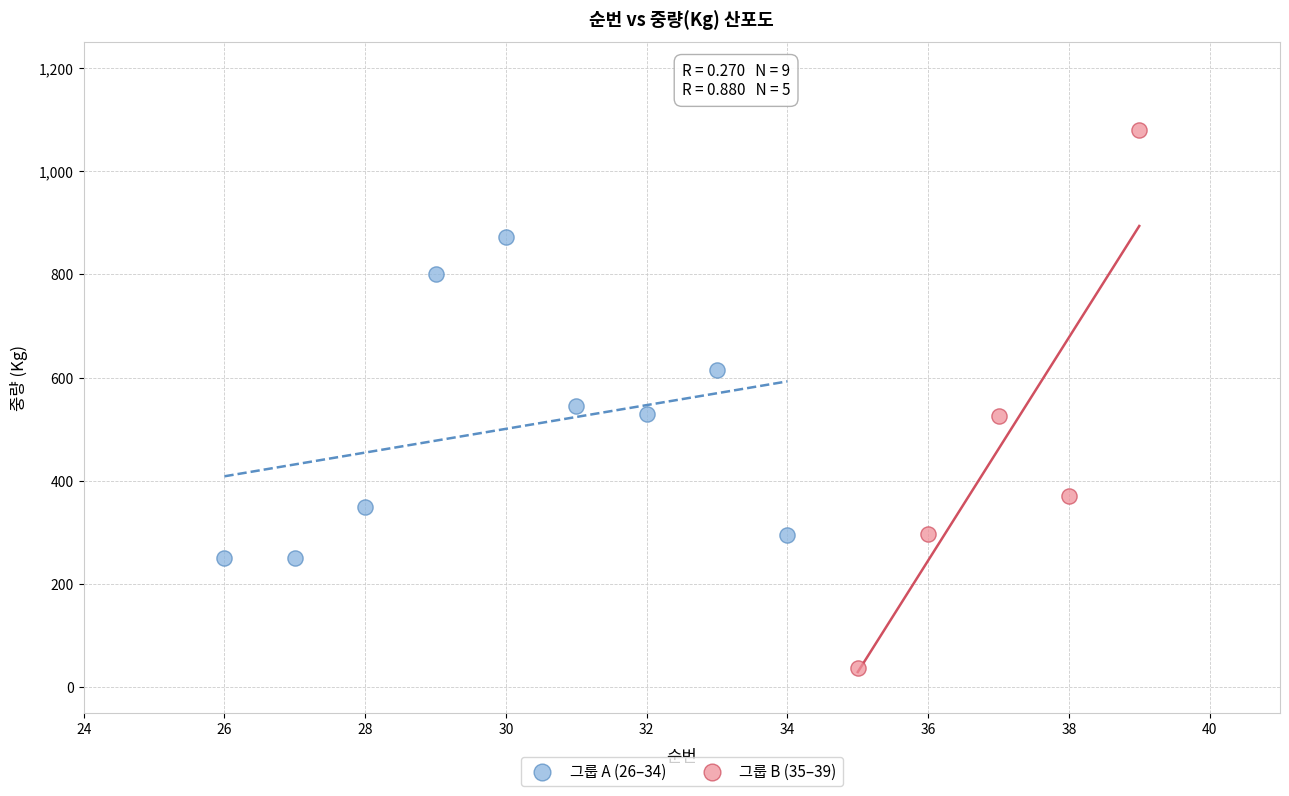

Which series reaches the minimum Y coordinate?

그룹 B (35–39)